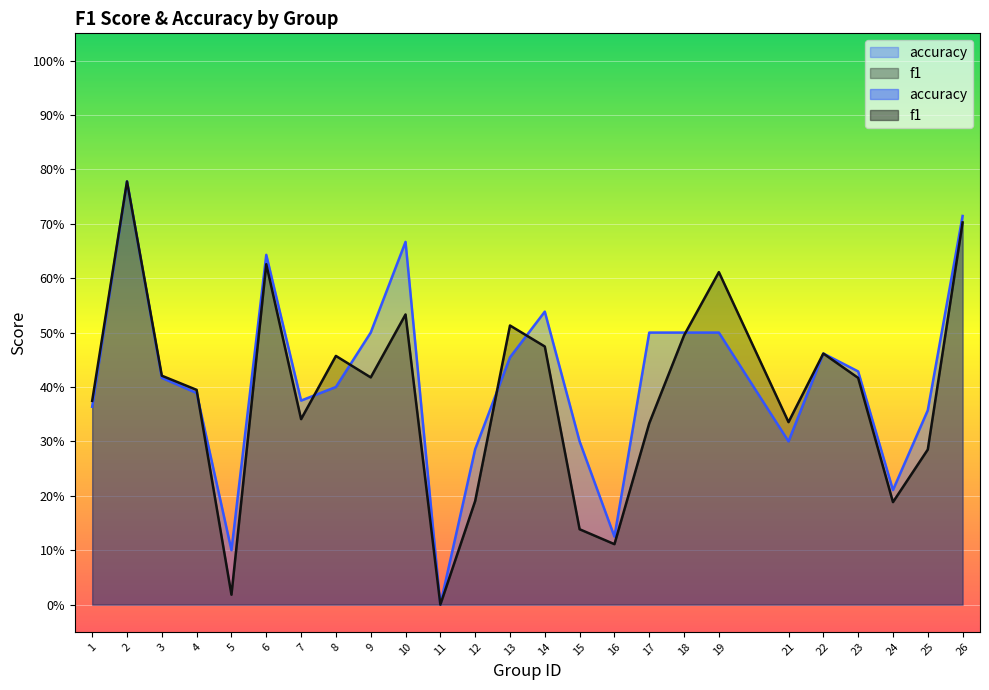

What is the maximum value shown in the chart?

0.8